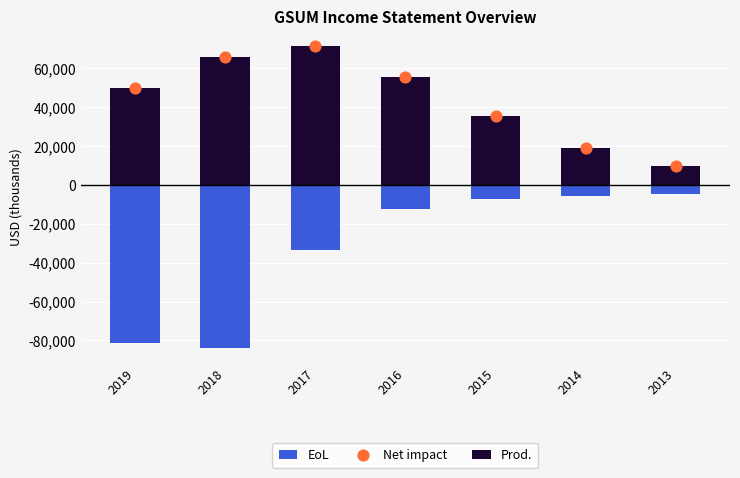

Which series contains the highest Y value?

Prod.